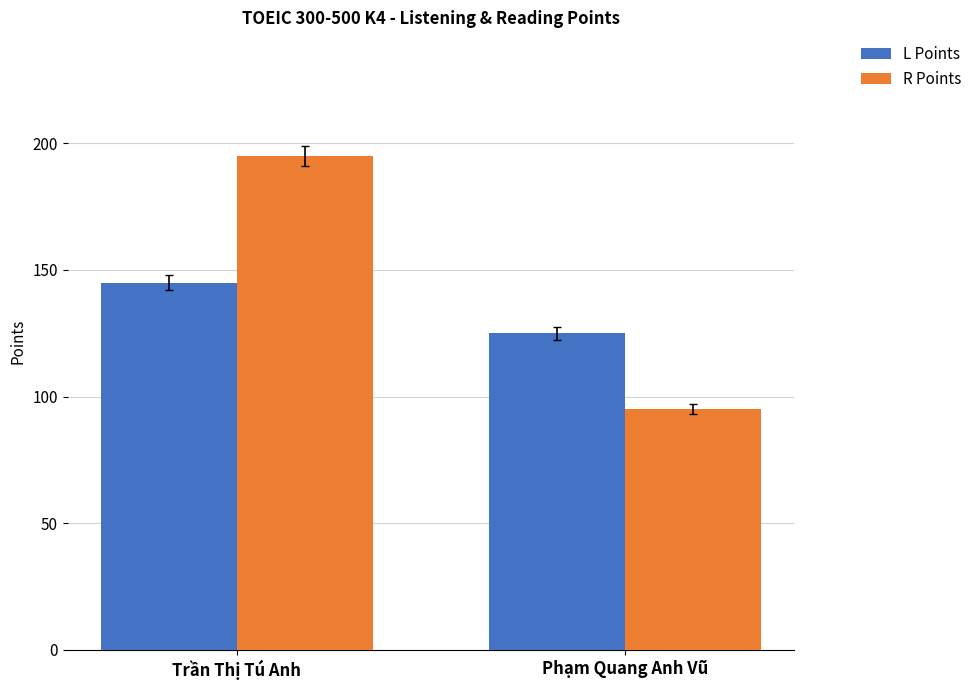

How many L Points values are between 125 and 145?

2